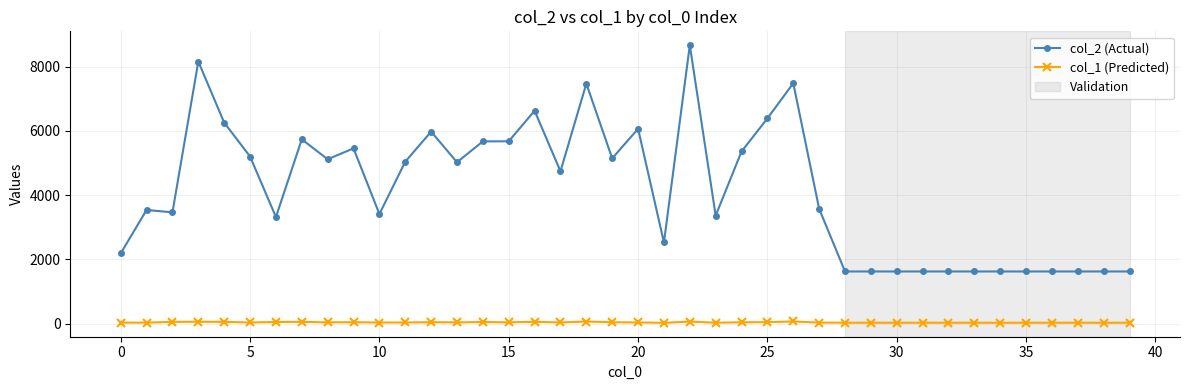

Which series has the widest spread of values?

col_2 (Actual)